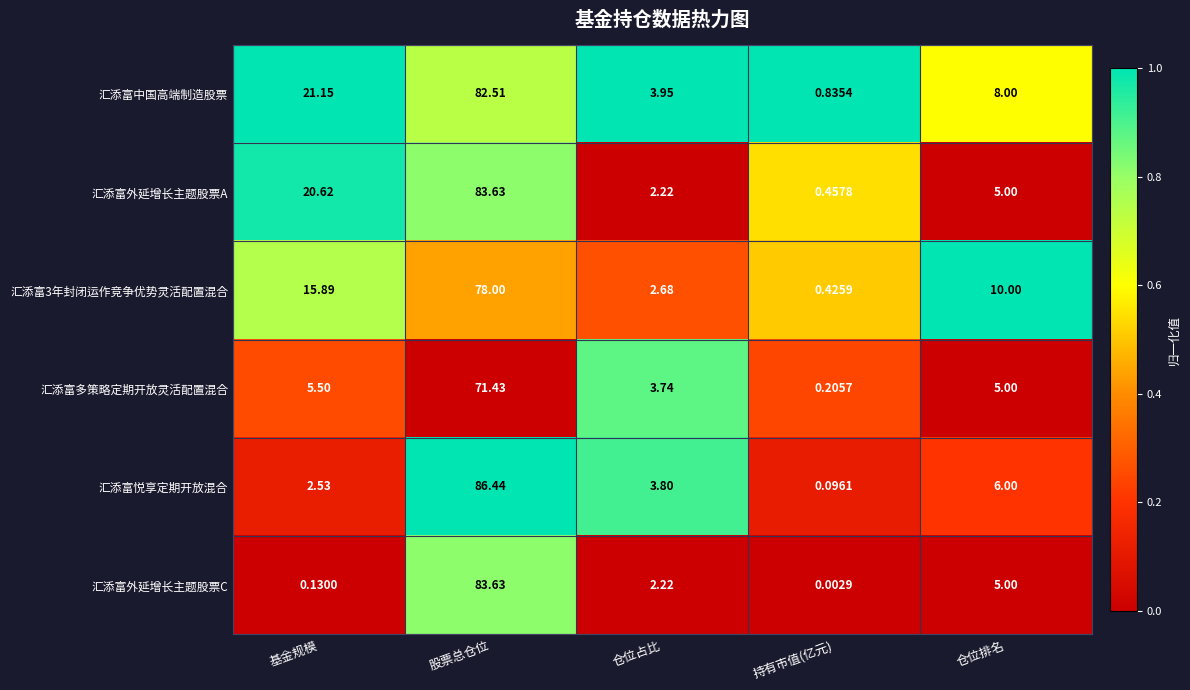

At which label does 汇添富中国高端制造股票 first exceed 8?

基金规模